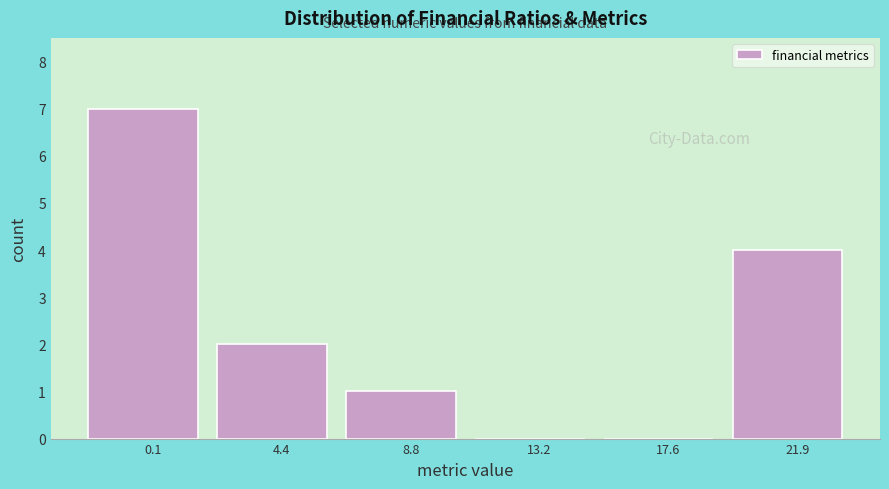

Reading left to right, what are all the values shown in this chart?

0.1=7	4.4=2	8.8=1	13.2=0	17.6=0	21.9=4